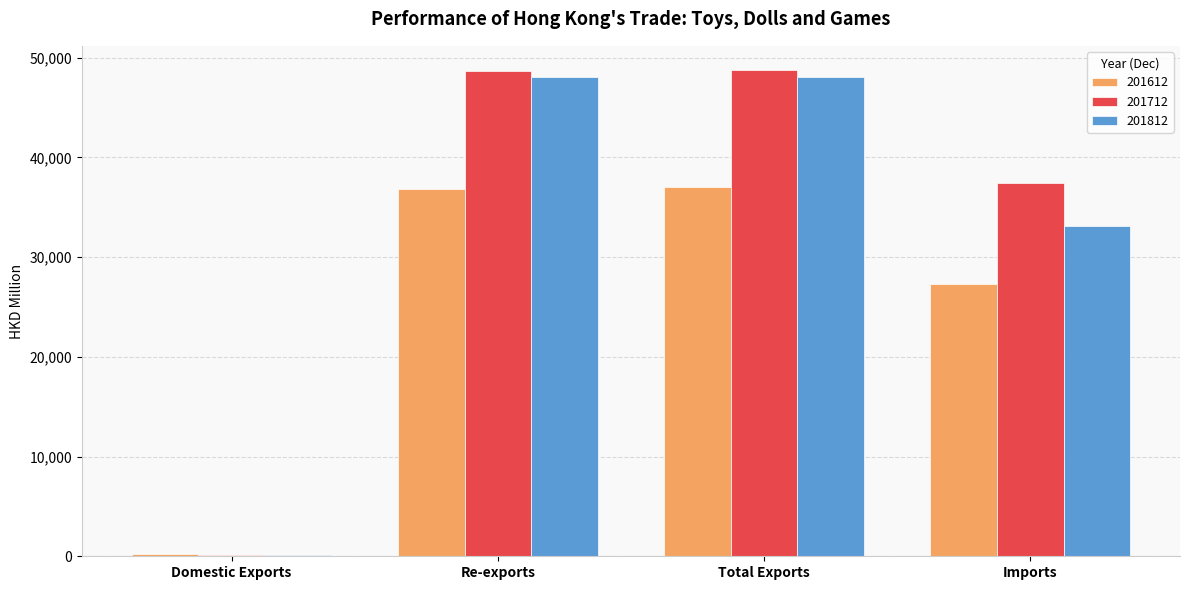

Where is 201712 nearest to the value 24442?

Imports